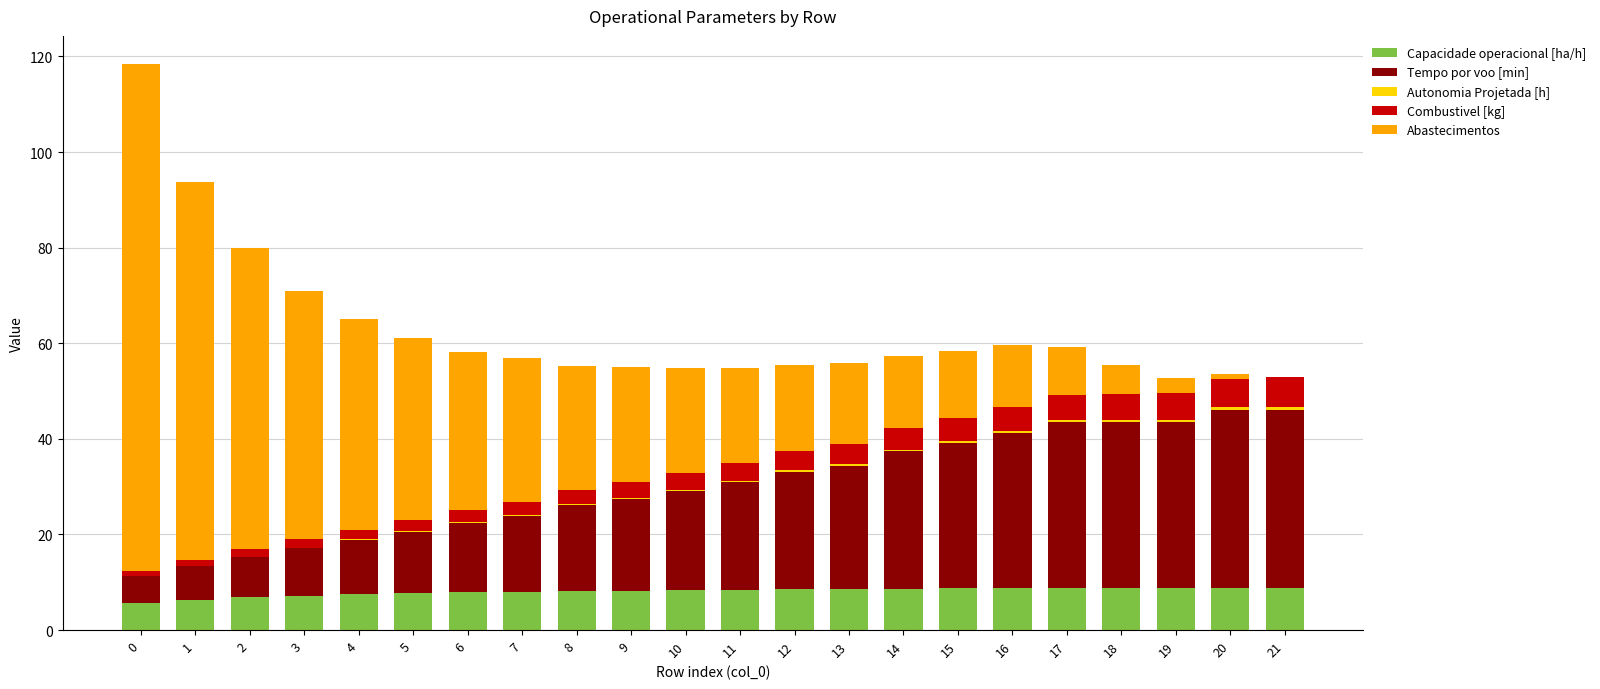

The Capacidade operacional [ha/h] series shows 8.2 at 8. True or false?

True